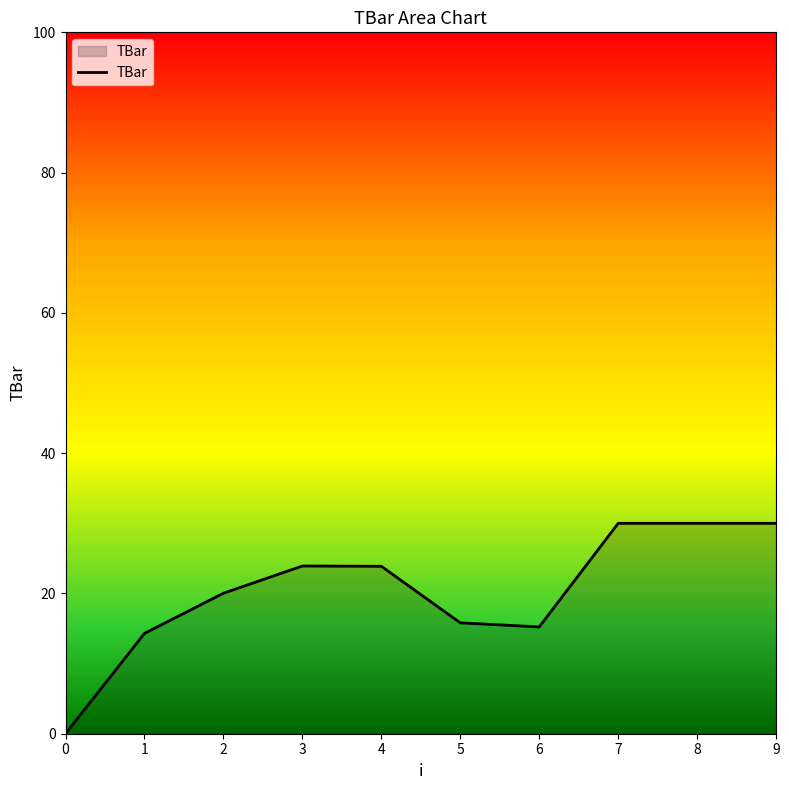

True or false: the data shows 7.1 at 5.

False